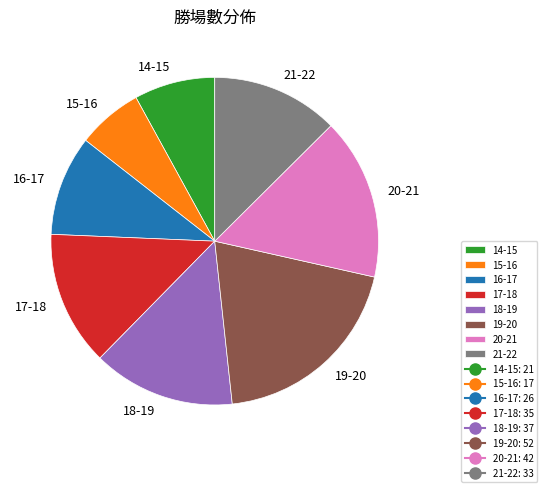

How many slices are in this pie chart?

8